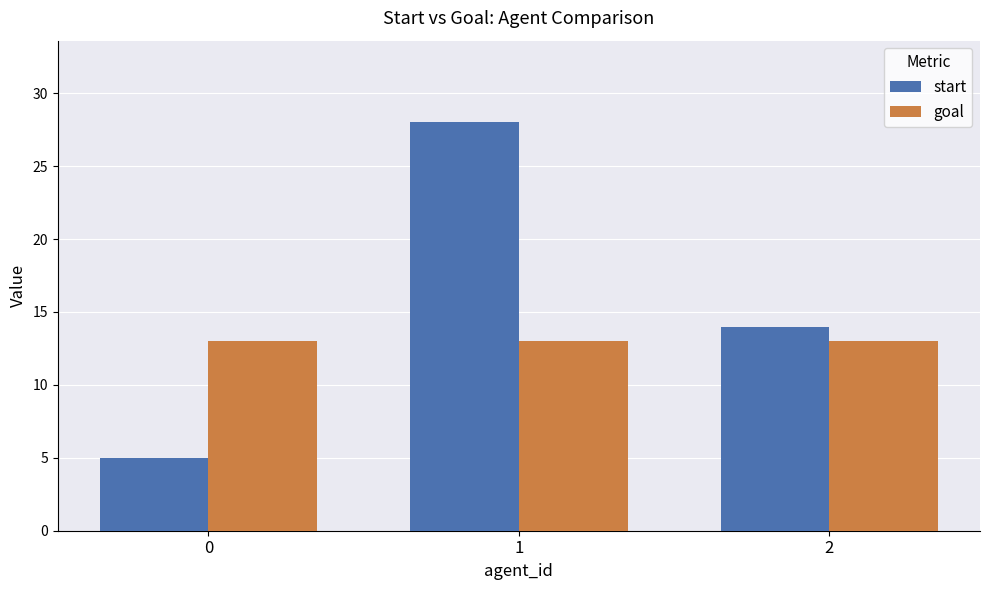

At which label does start reach its peak?

1